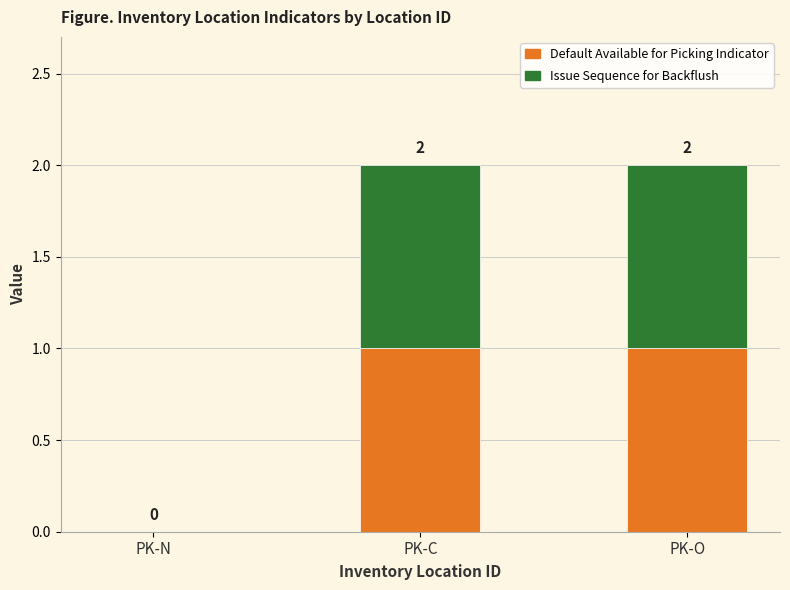

What position from the left is PK-C?

2